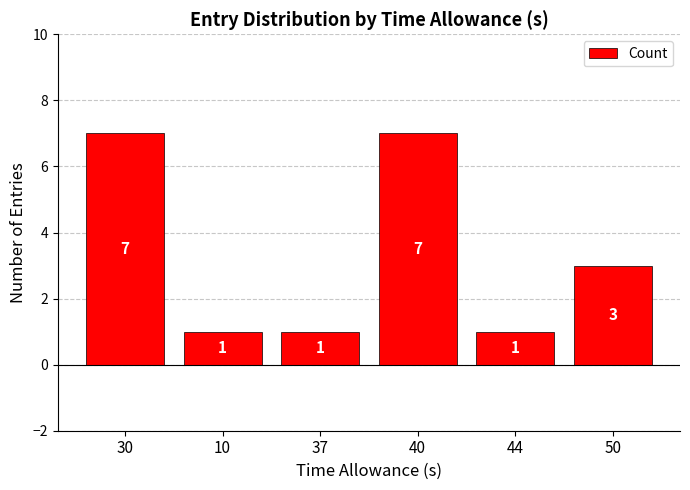

What is the difference between the maximum and minimum values?

6